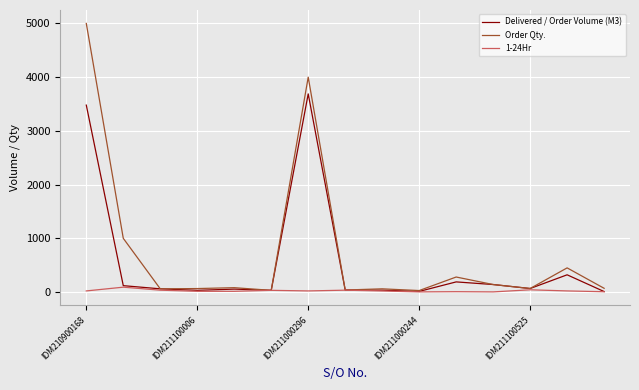

List the series in order of their peak value, lowest first.

1-24Hr, Delivered / Order Volume (M3), Order Qty.